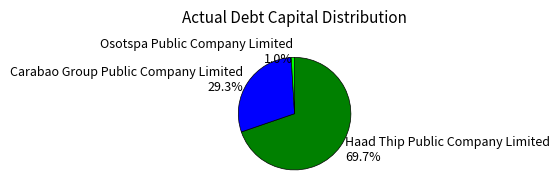

To the nearest percent, what is the combined percentage of Osotspa Public Company Limited and Haad Thip Public Company Limited?

71%